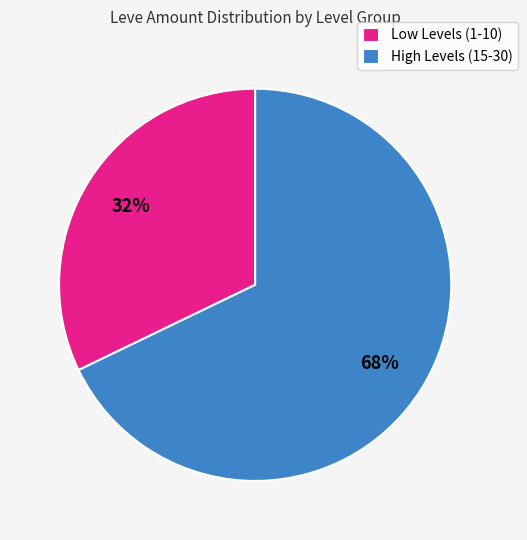

To the nearest percent, what is the difference between the largest and smallest slice percentages?

36%